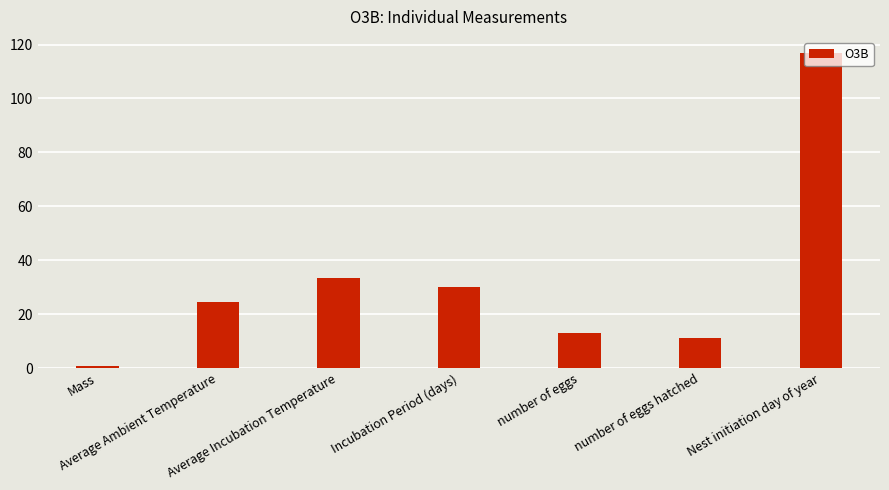

Count the number of data series in this chart.

1